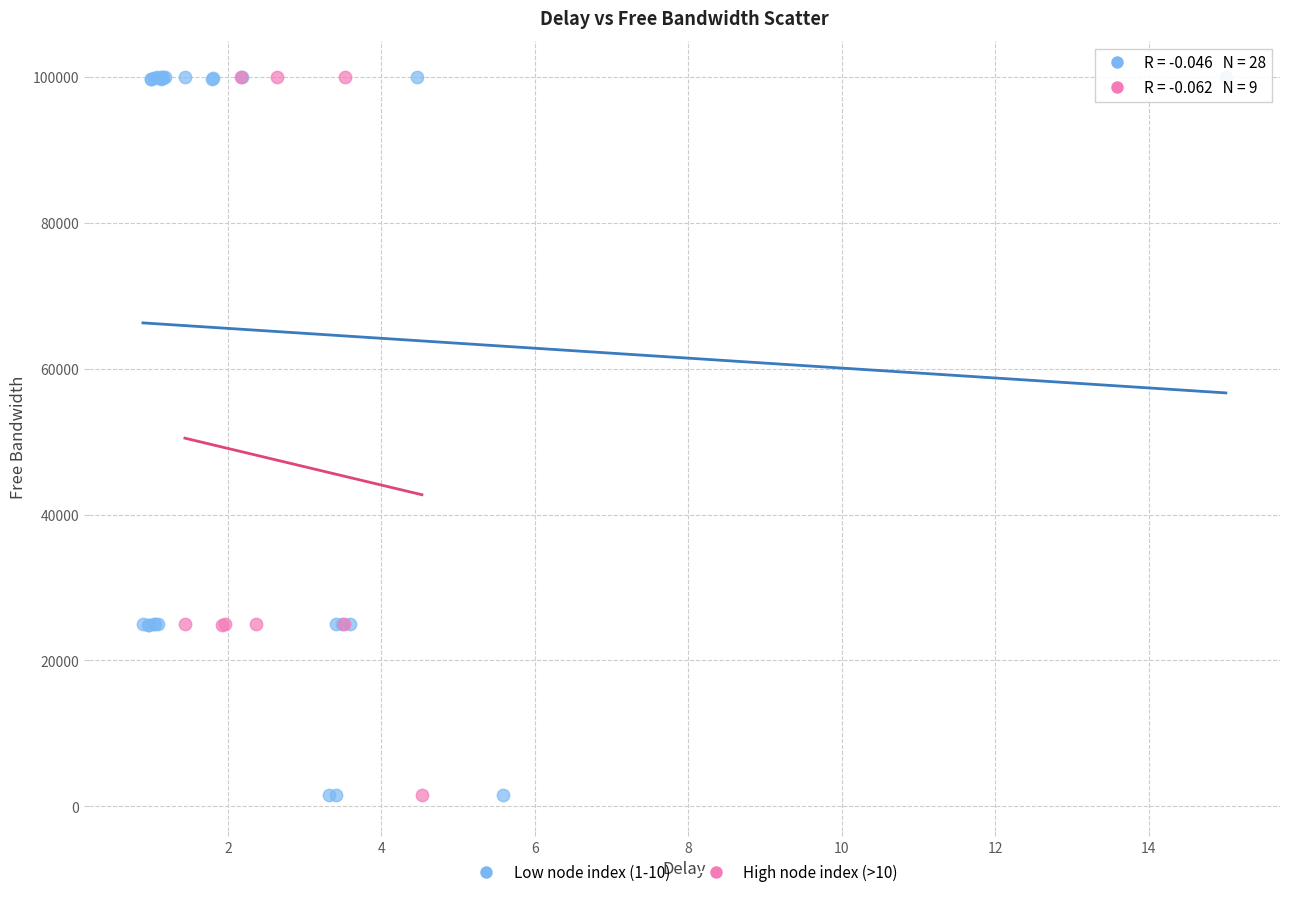

What are all the series names shown in the legend?

Low node index (1-10), High node index (>10)